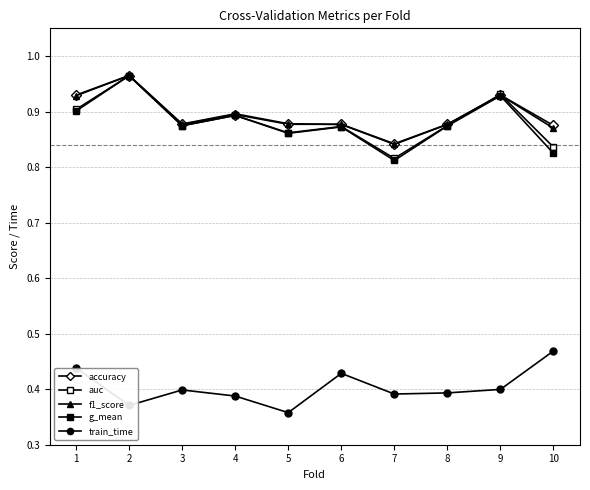

Is this an area chart (filled region under the line)?

No